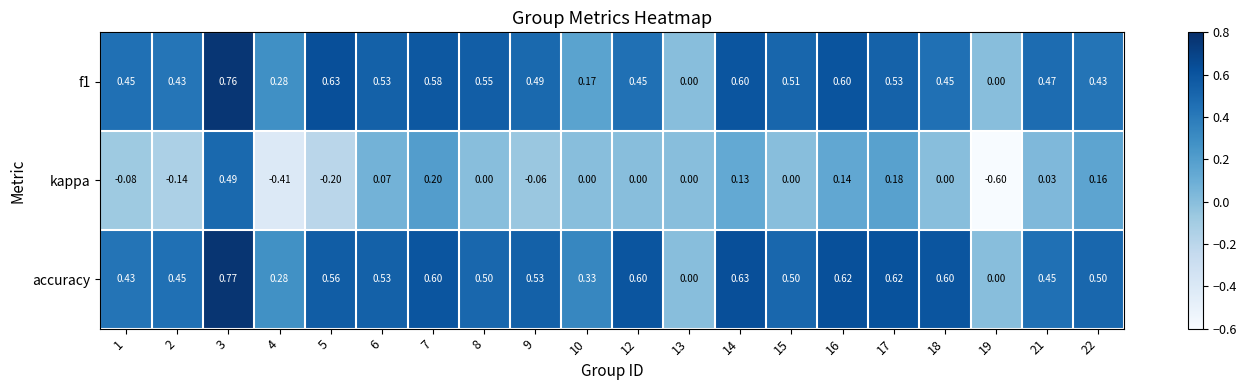

Between 8 and 22, which series saw the biggest shift?

kappa